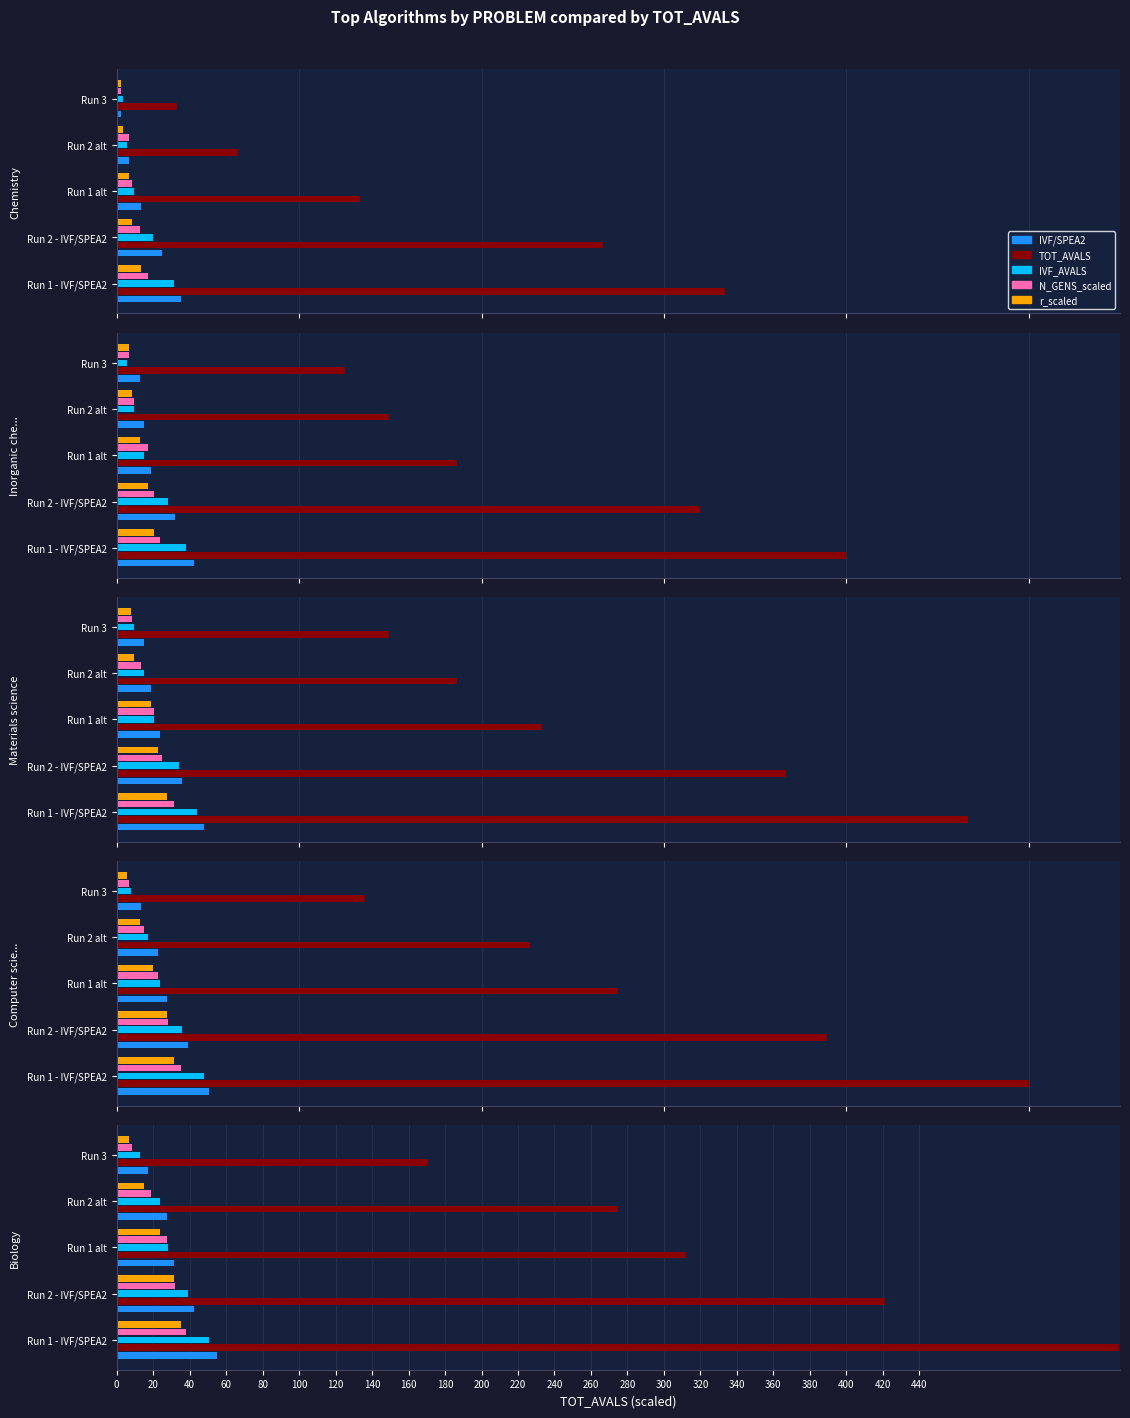

Count the number of data series in this chart.

5